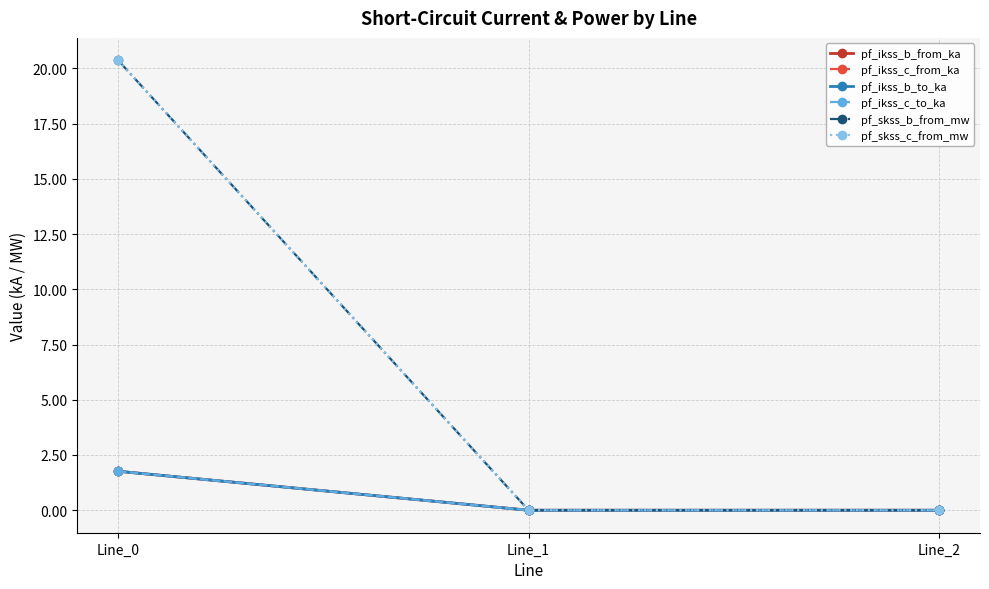

Does the chart have visible grid lines?

Yes